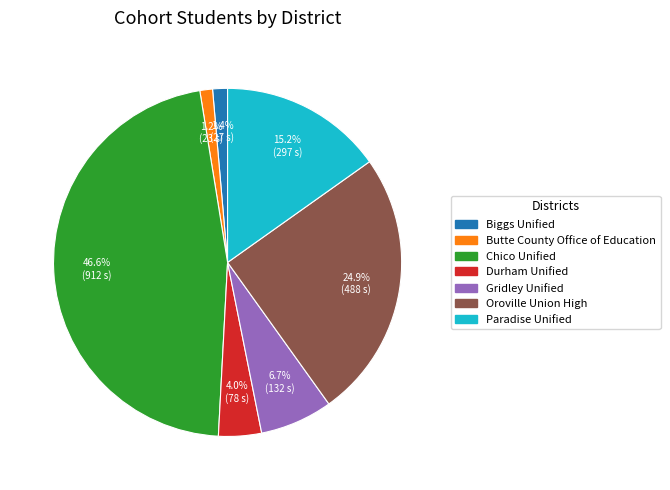

Is it true that Gridley Unified is 1% of the pie?

False